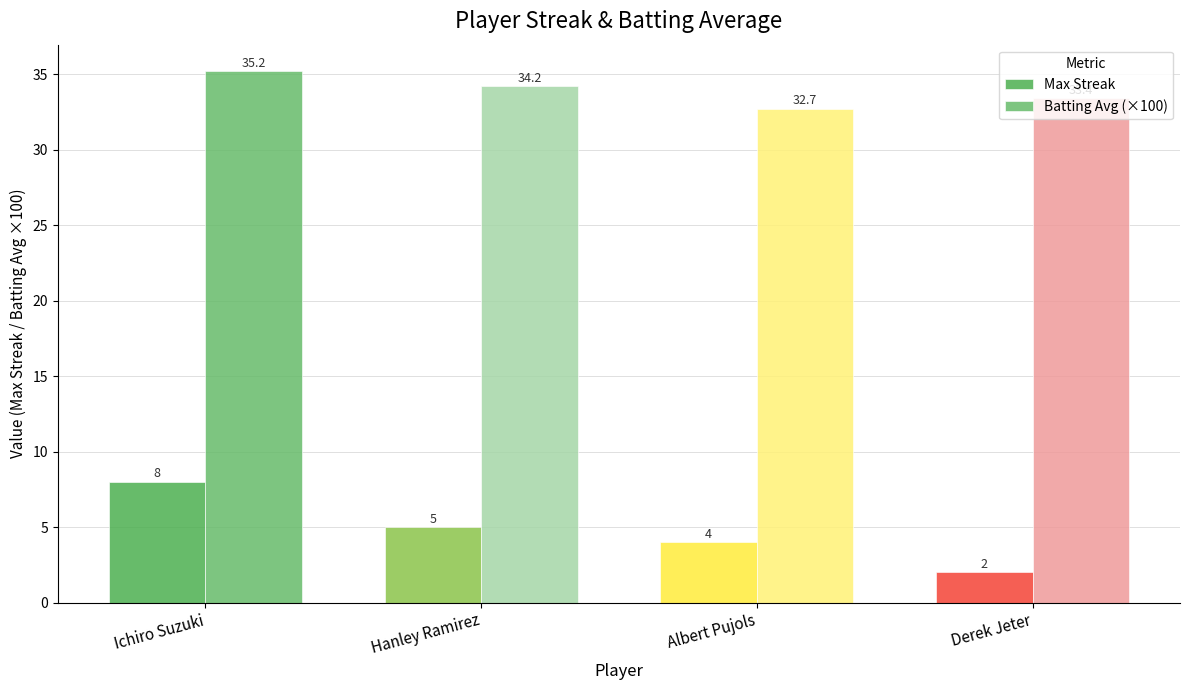

Reading left to right, extract all data points from this chart.

Max Streak: Ichiro Suzuki=8.0	Hanley Ramirez=5.0	Albert Pujols=4.0	Derek Jeter=2.0
Batting Avg (×100): Ichiro Suzuki=35.2	Hanley Ramirez=34.2	Albert Pujols=32.7	Derek Jeter=33.4